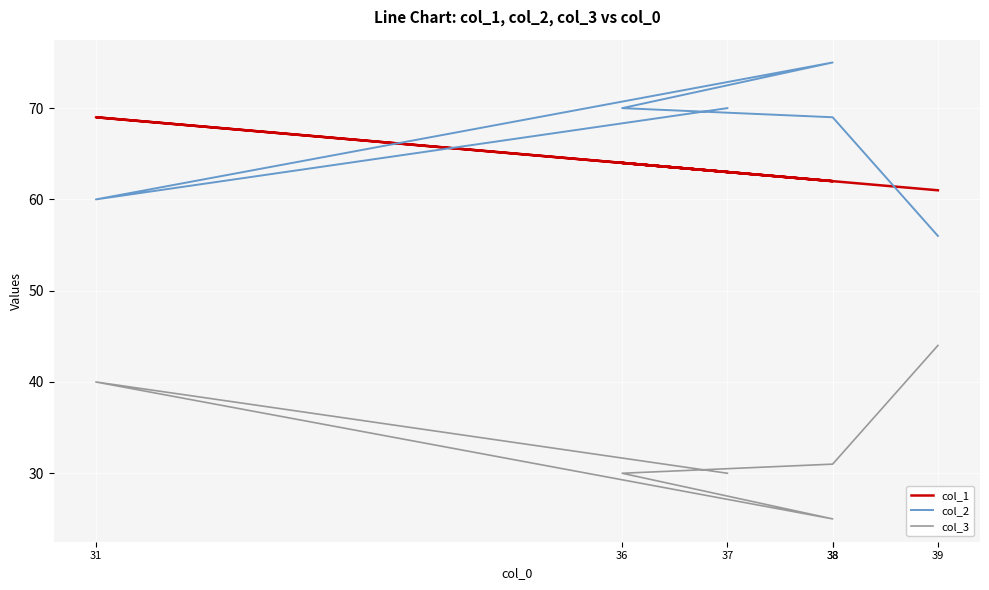

How many interior local valleys does the col_2 series have?

1